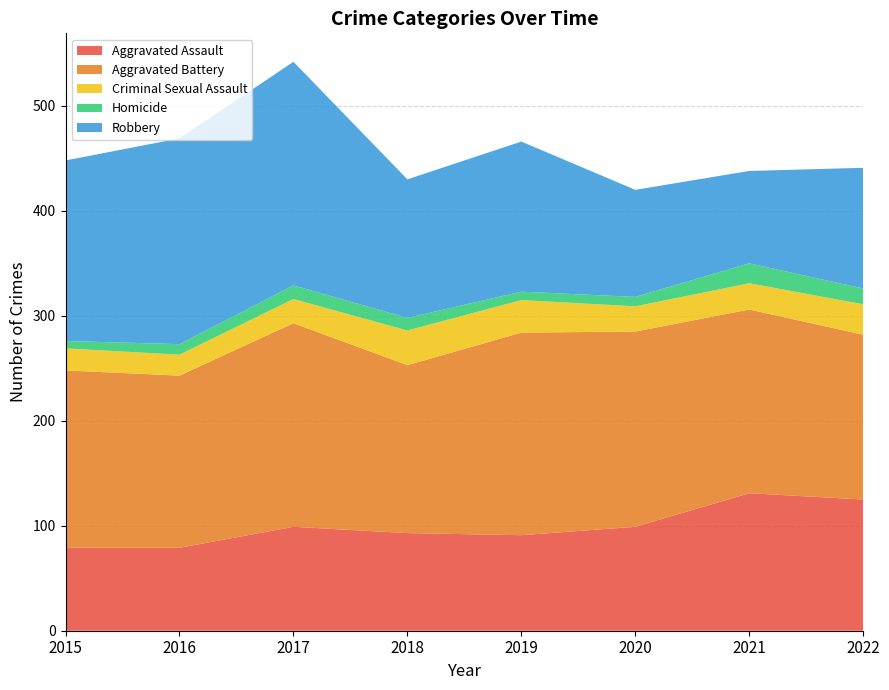

Reading left to right, what are all the values shown in this chart?

Aggravated Assault: 79	79	99	93	91	99	131	125
Aggravated Battery: 169	164	194	160	193	186	175	157
Criminal Sexual Assault: 21	20	23	33	31	24	25	29
Homicide: 7	10	13	12	8	9	19	15
Robbery: 172	196	213	132	143	102	88	115